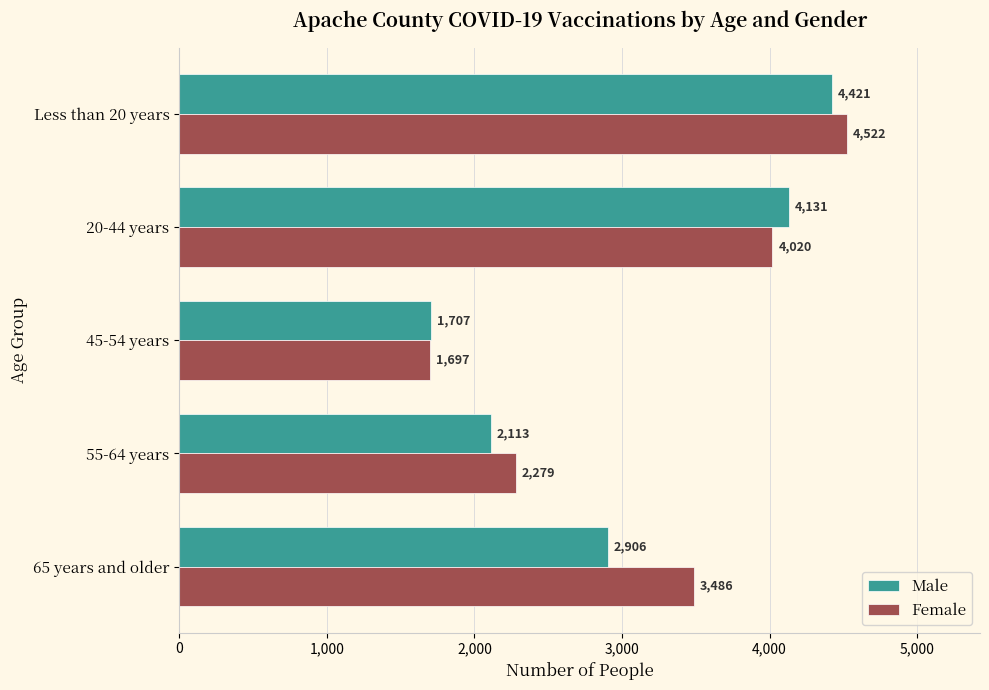

What is the sum of all Female values?

16004